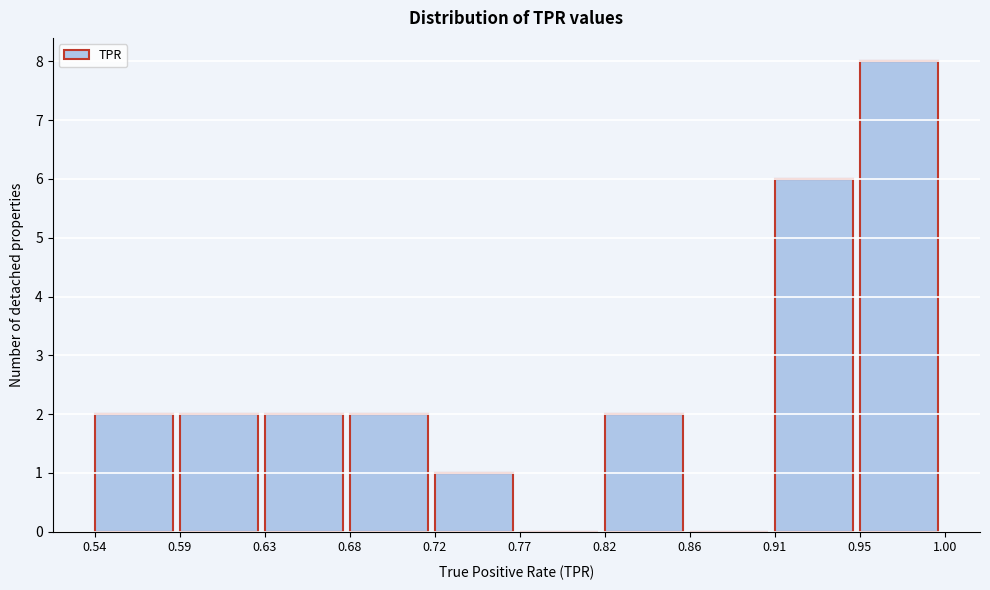

Reading left to right, transcribe this chart: for each bar, give the range it covers on the x-axis and its height. The values are not printed on the chart, so give them approximately, as read against the axis.

0.54 to 0.59: 2
0.59 to 0.63: 2
0.63 to 0.68: 2
0.68 to 0.72: 2
0.72 to 0.77: 1
0.77 to 0.82: 0
0.82 to 0.86: 2
0.86 to 0.91: 0
0.91 to 0.95: 6
0.95 to 1.00: 8